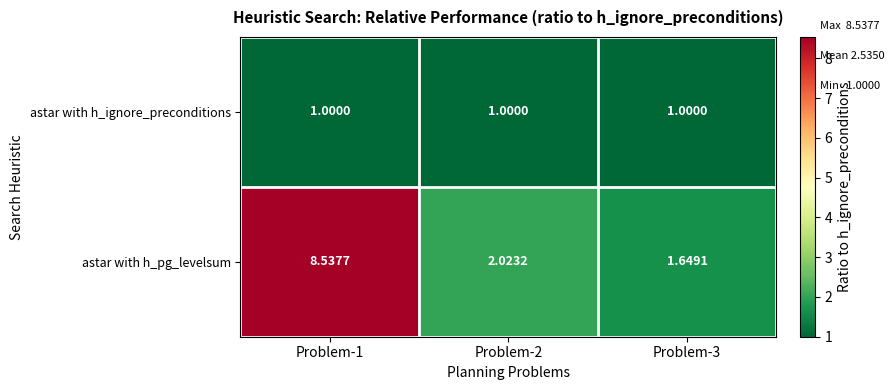

Which series has the largest total across all categories?

astar with h_pg_levelsum